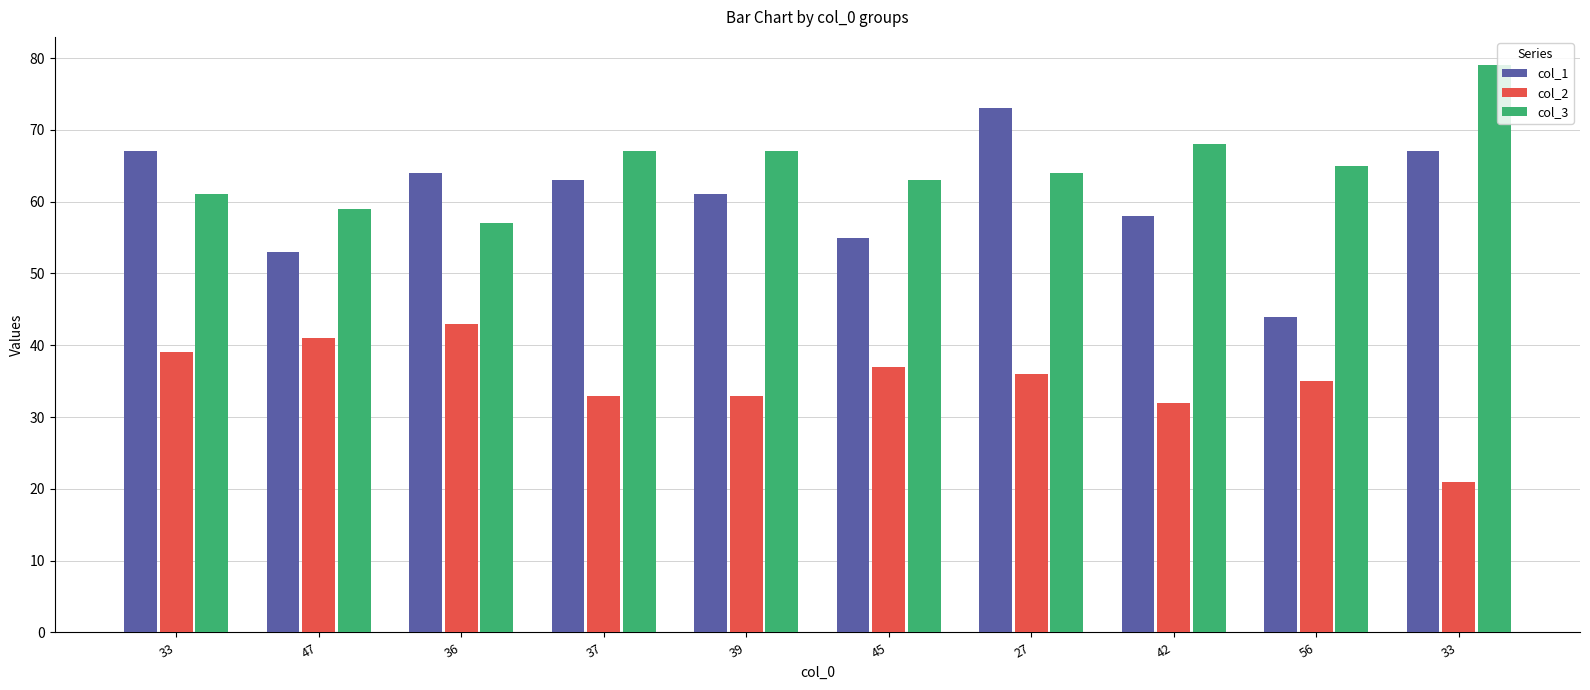

Are the bars grouped side by side (vs. stacked)?

Yes